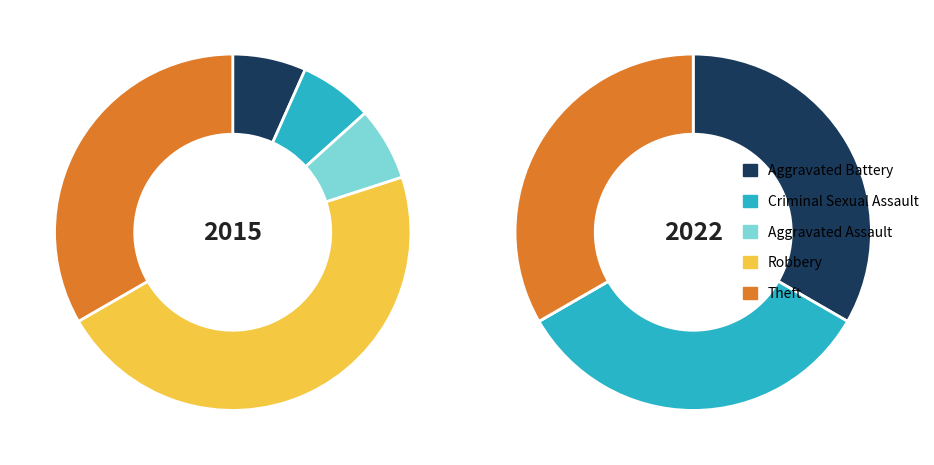

Rank the series at Criminal Sexual Assault from lowest to highest value.

values_2015, values_2022